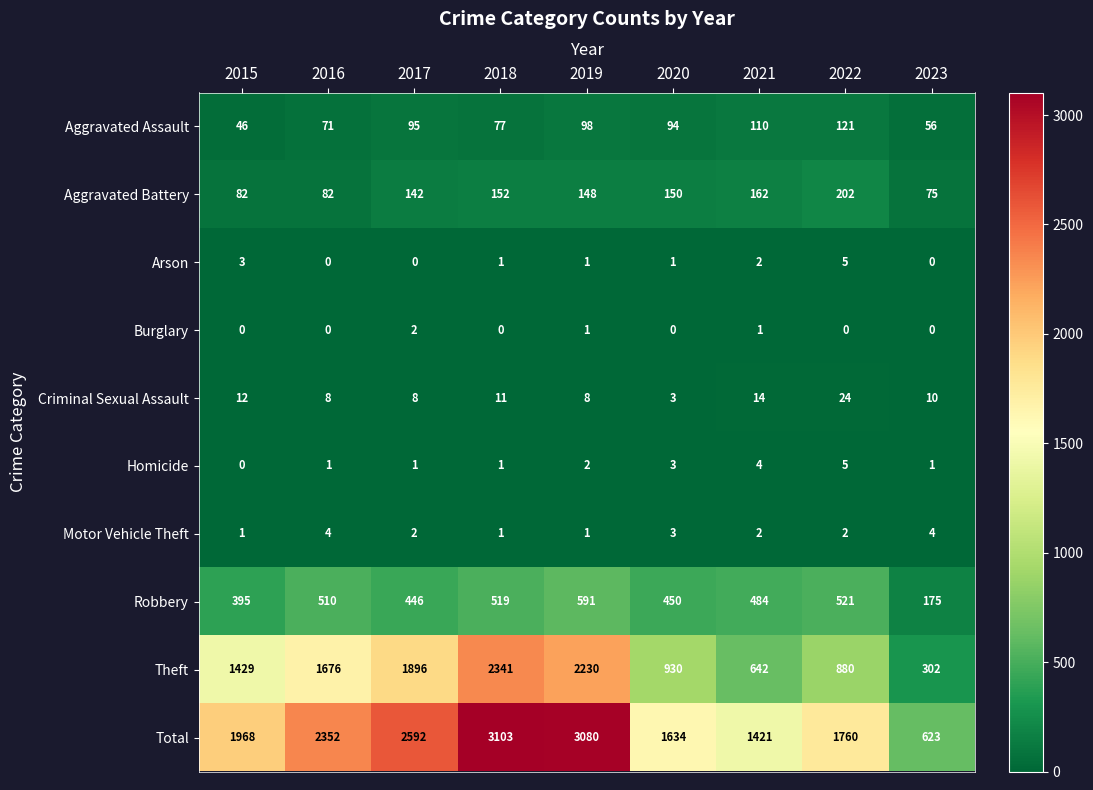

List the labels in order of Robbery value, largest first.

2019, 2022, 2018, 2016, 2021, 2020, 2017, 2015, 2023